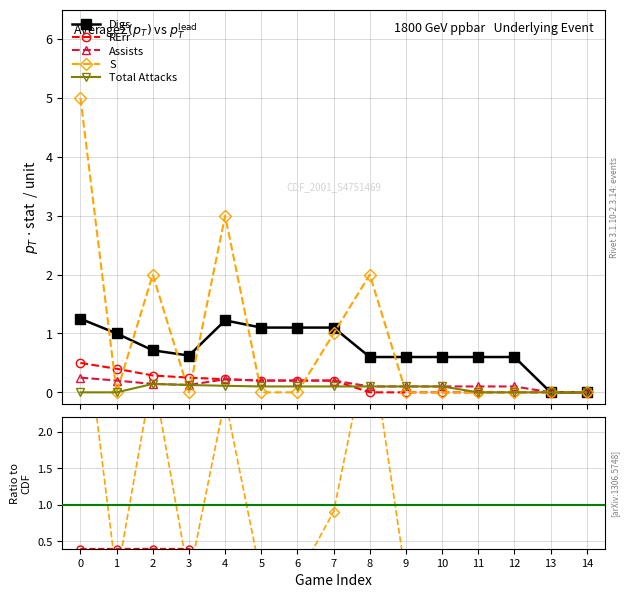

True or false: Digs has more than 0 interior local peaks.

True